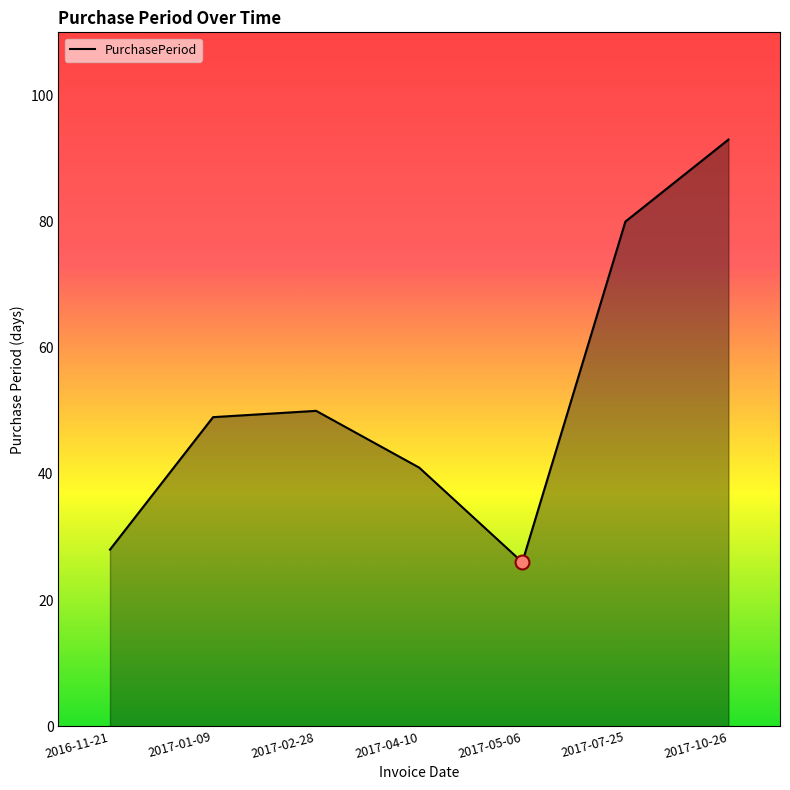

What is the ratio of the value at 2017-05-06 to the value at 2017-10-26?

0.3